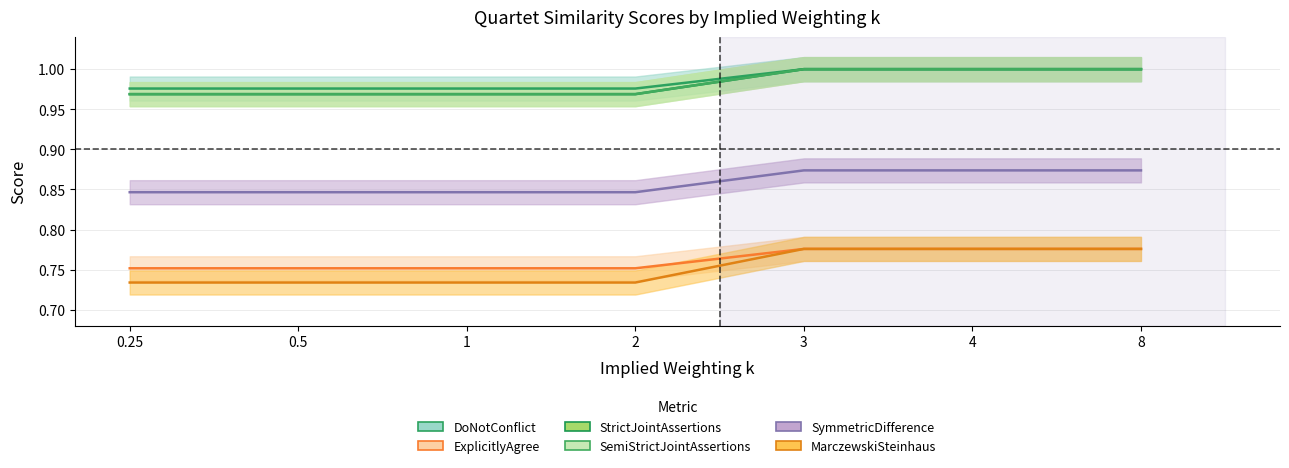

Which series has the largest total across all categories?

DoNotConflict